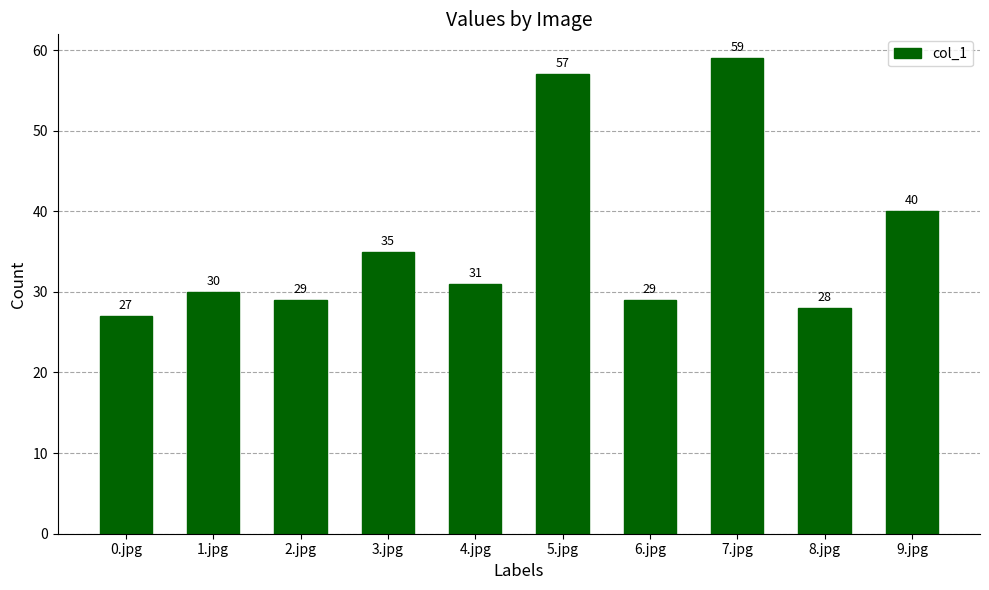

At which category does the chart reach its peak across all series?

7.jpg